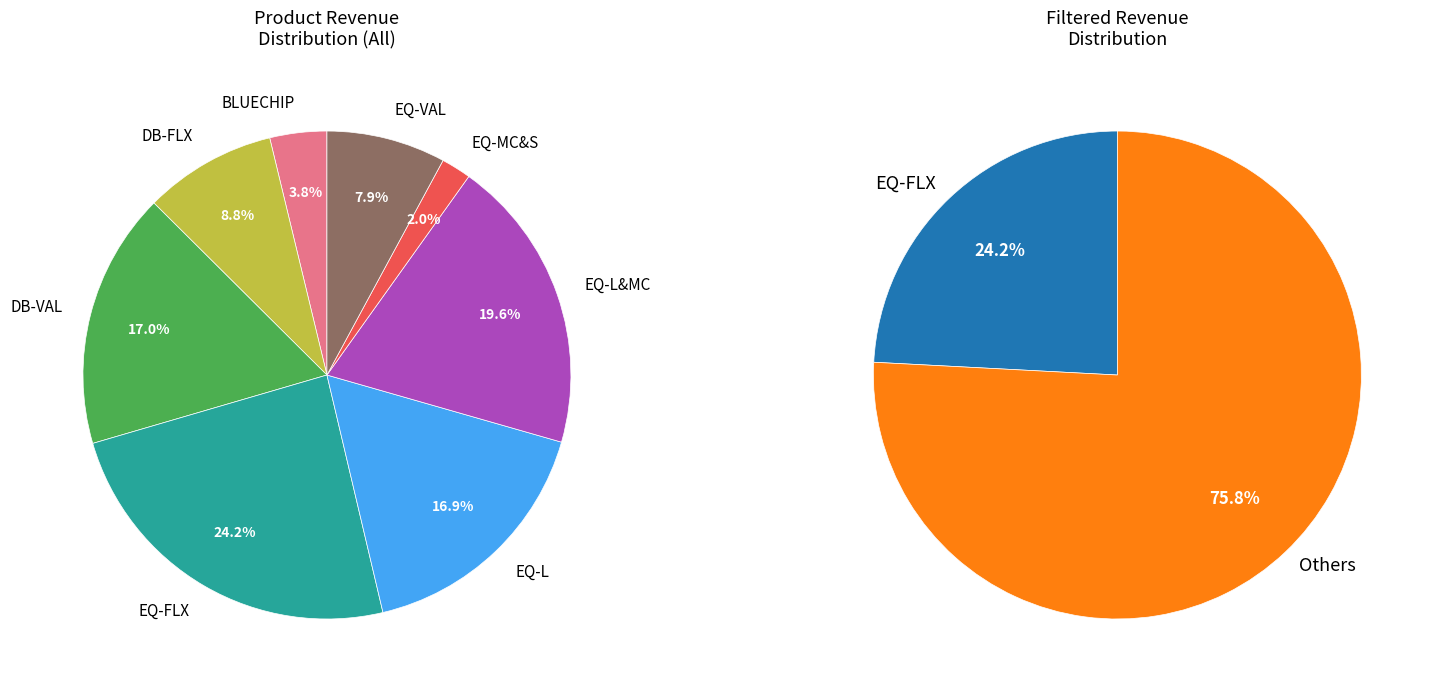

To the nearest percent, what is the average slice percentage?

12%